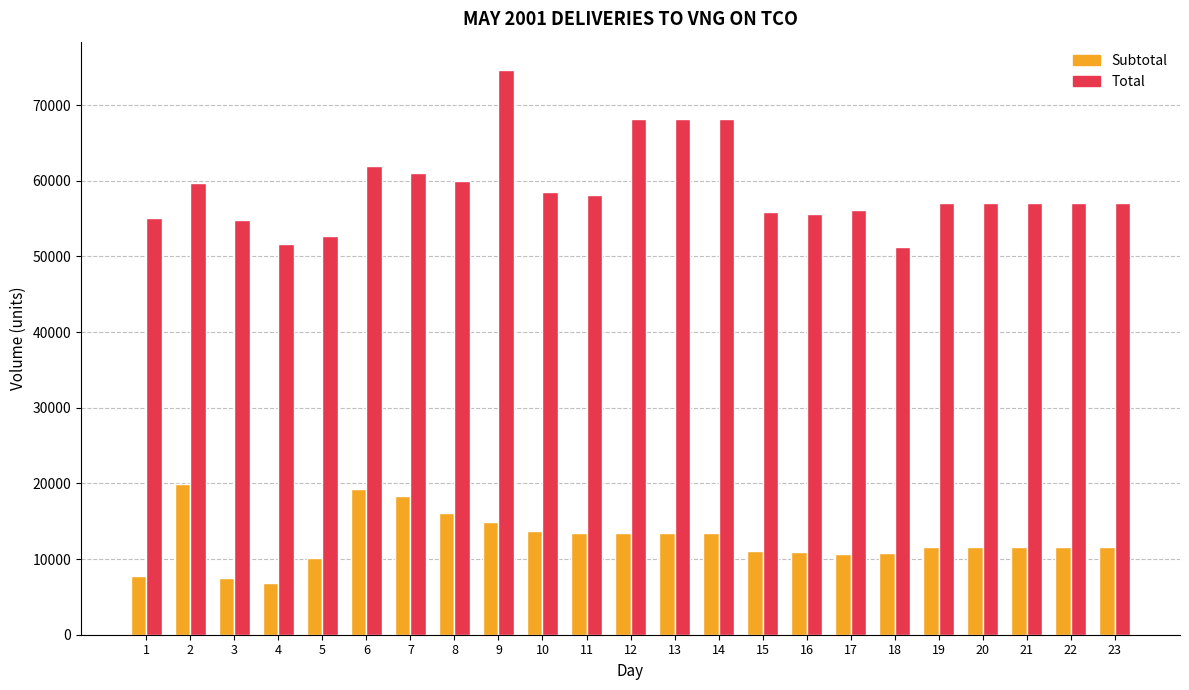

The Subtotal series shows 19983 at 2. True or false?

True